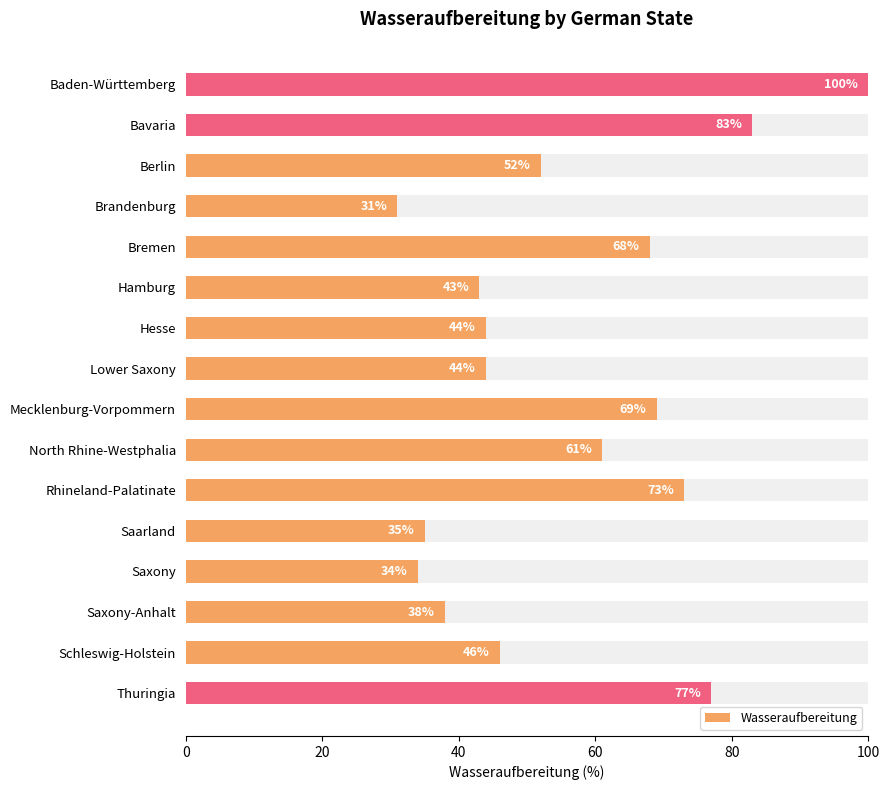

The value at Saarland is 35. True or false?

True